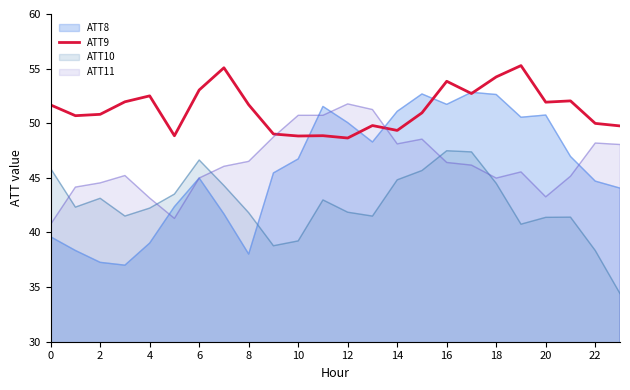

What is the label of the 6th point from the right?

18